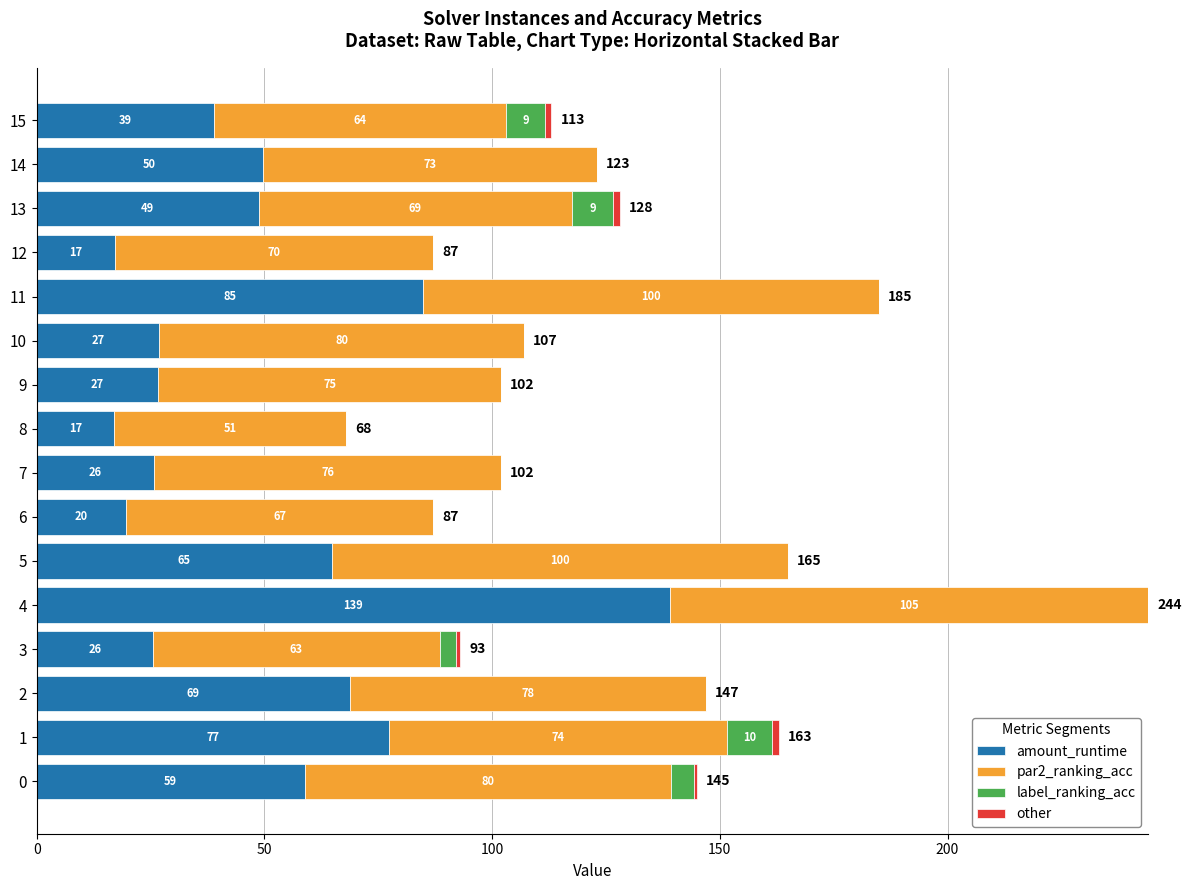

How many series are shown in this chart?

4